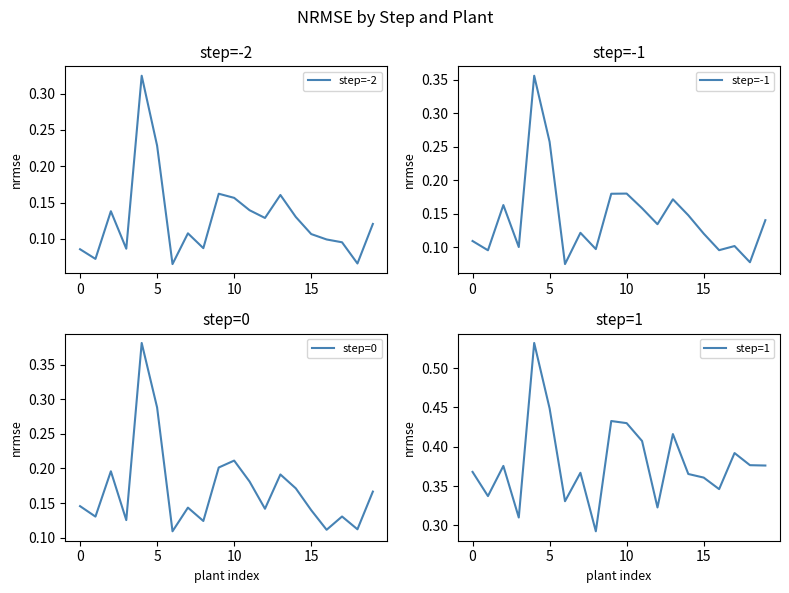

Which series changed the most between 5 and 16?

step=0